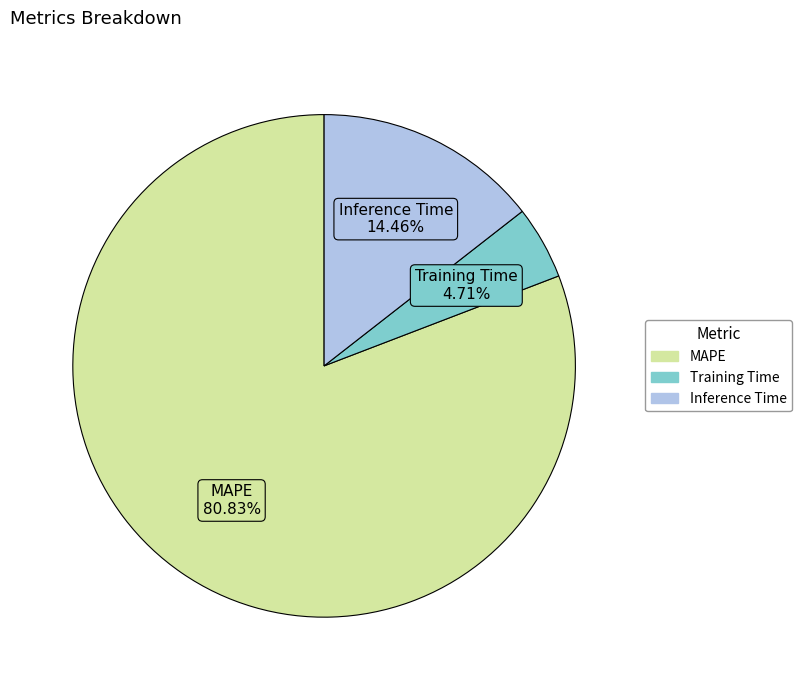

How much of the chart is everything except MAPE?

19.2%